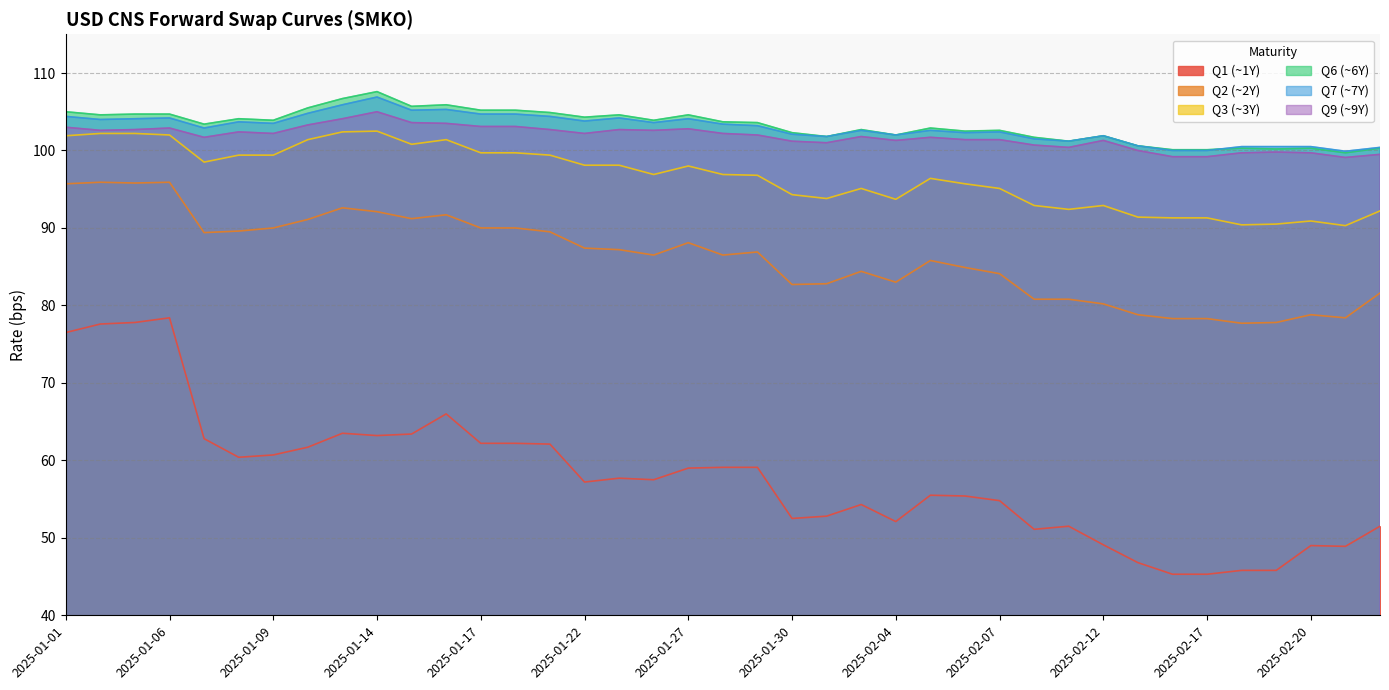

What is the difference between the maximum and minimum values in the Q9 (~9Y) series?

5.9